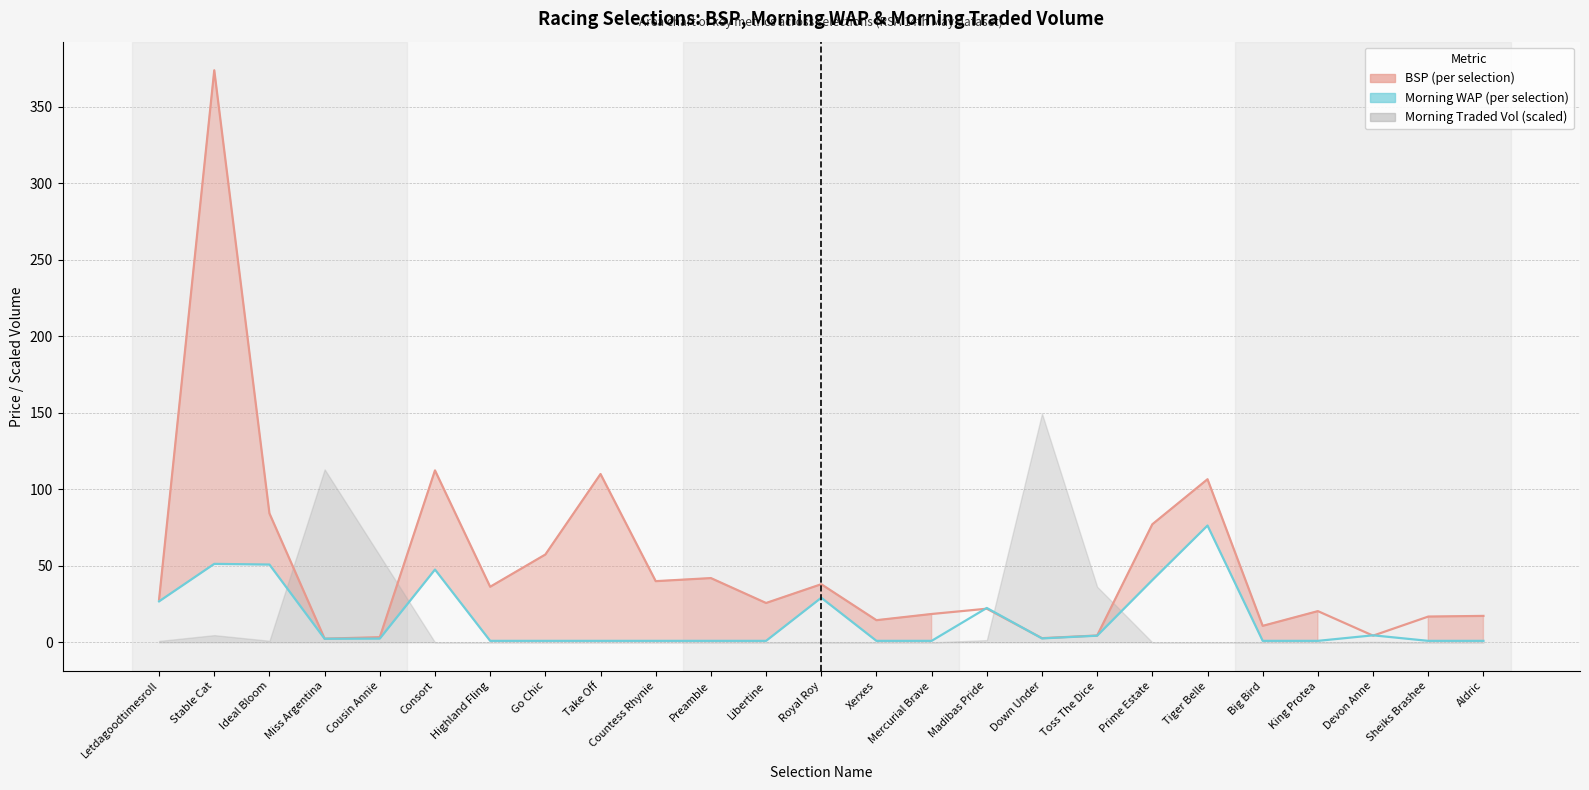

Does the chart have visible grid lines?

Yes